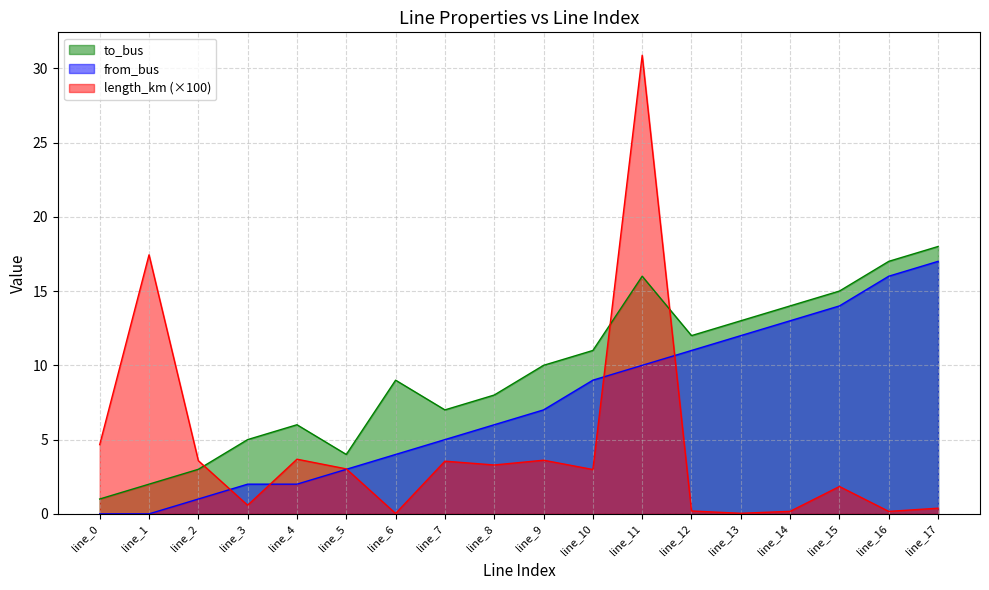

How many interior local peaks does the length_km series have?

6